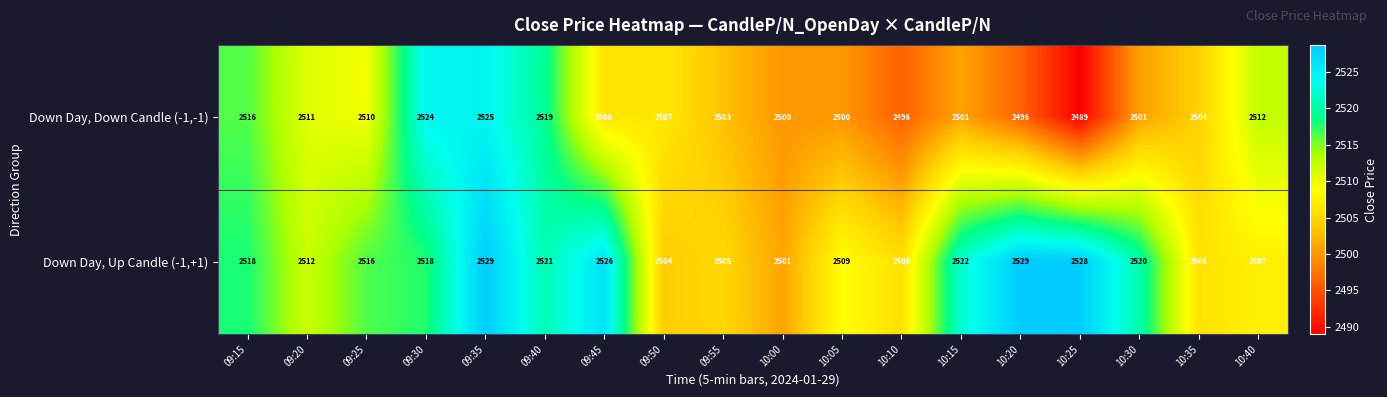

Between 09:55 and 10:25, which series saw the biggest shift?

Down Day, Up Candle (-1,+1)